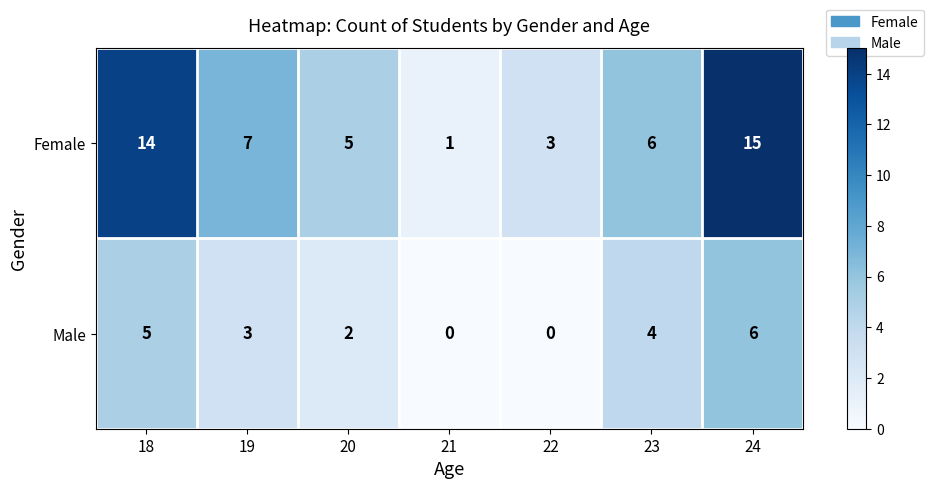

How many data points in Male are less than 3?

3